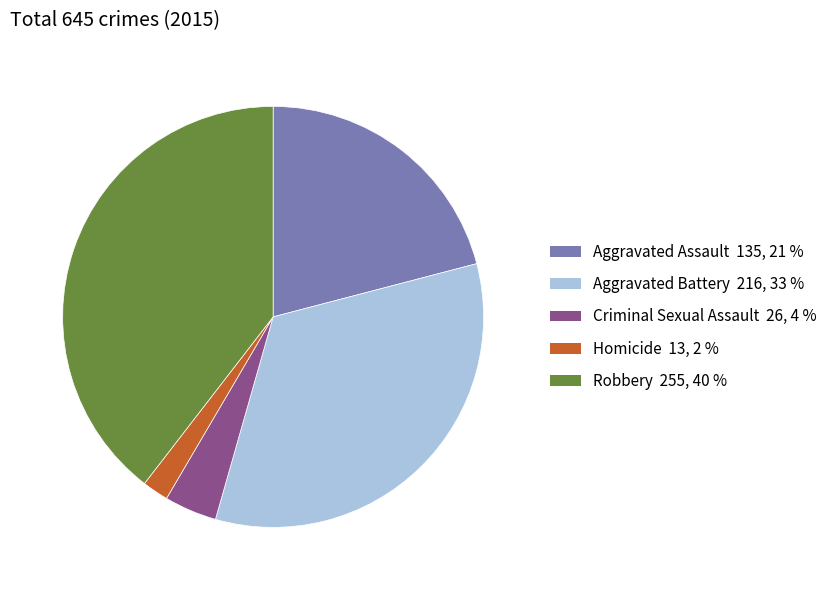

Between Criminal Sexual Assault and Robbery, which is larger?

Robbery